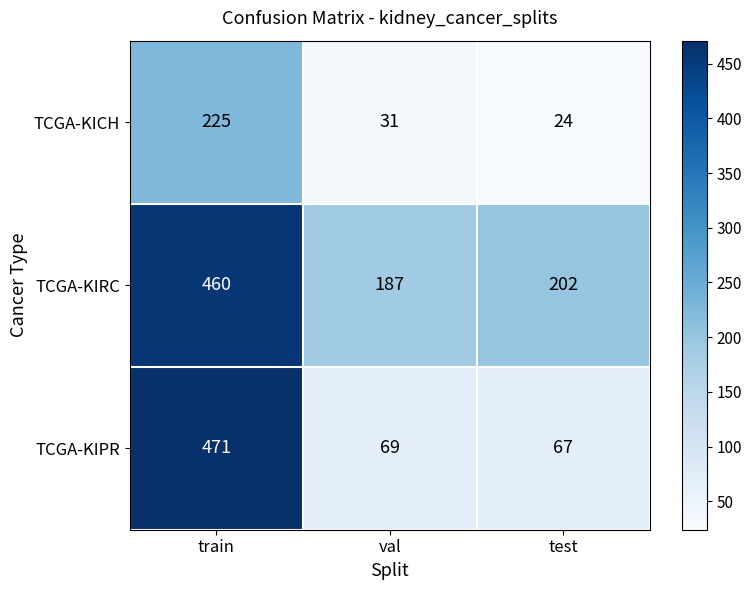

Is it true that TCGA-KIPR equals 633 at train?

False